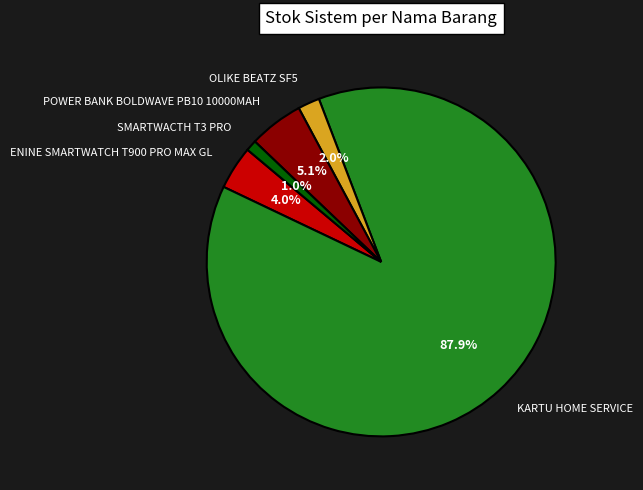

To the nearest percent, what is the difference between the KARTU HOME SERVICE and SMARTWACTH T3 PRO slice percentages?

87%